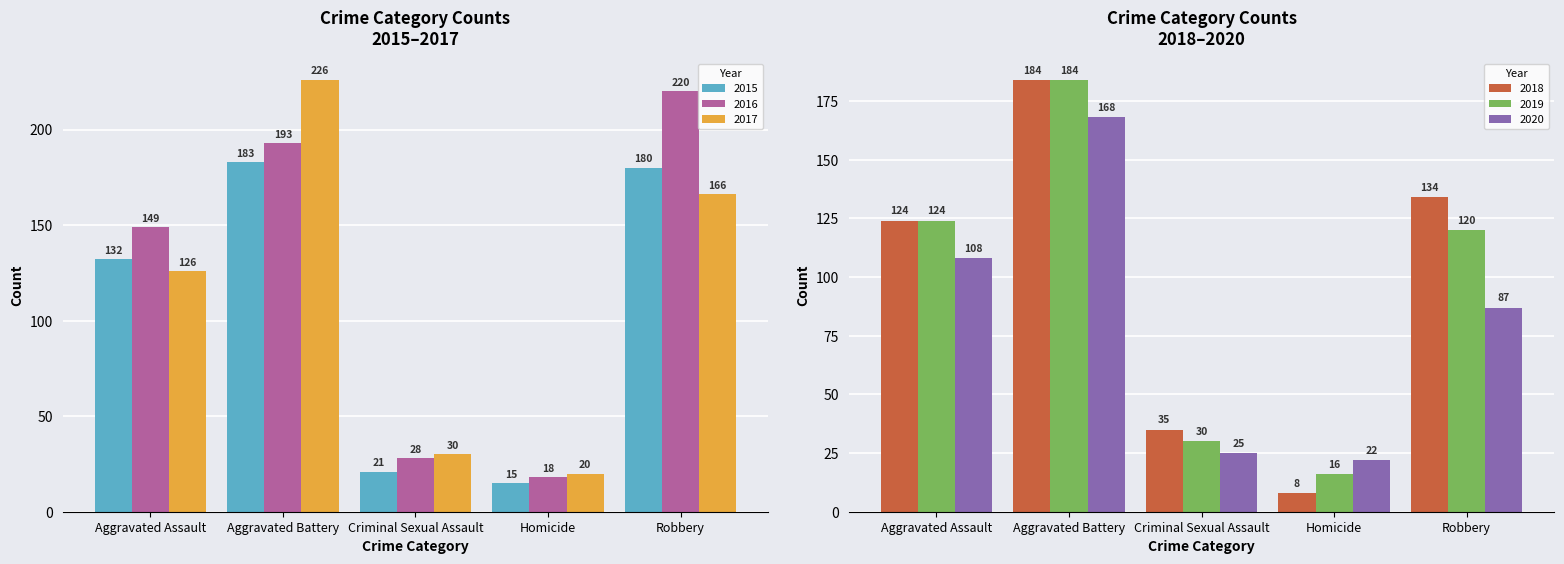

How many groups of bars are there?

5